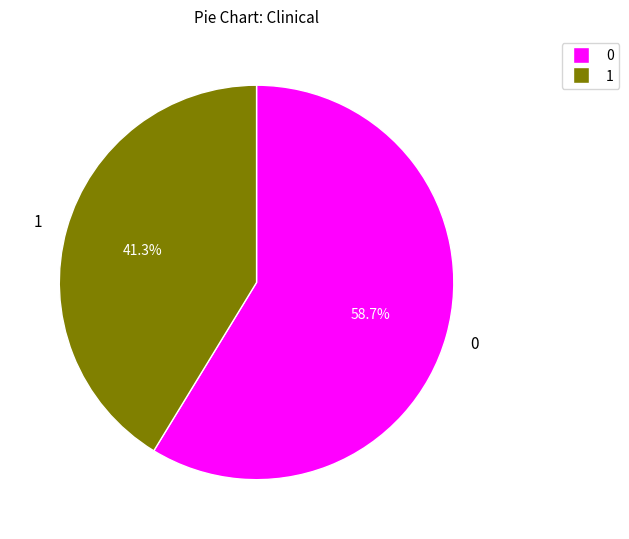

Is there any slice that represents more than half of the pie?

Yes